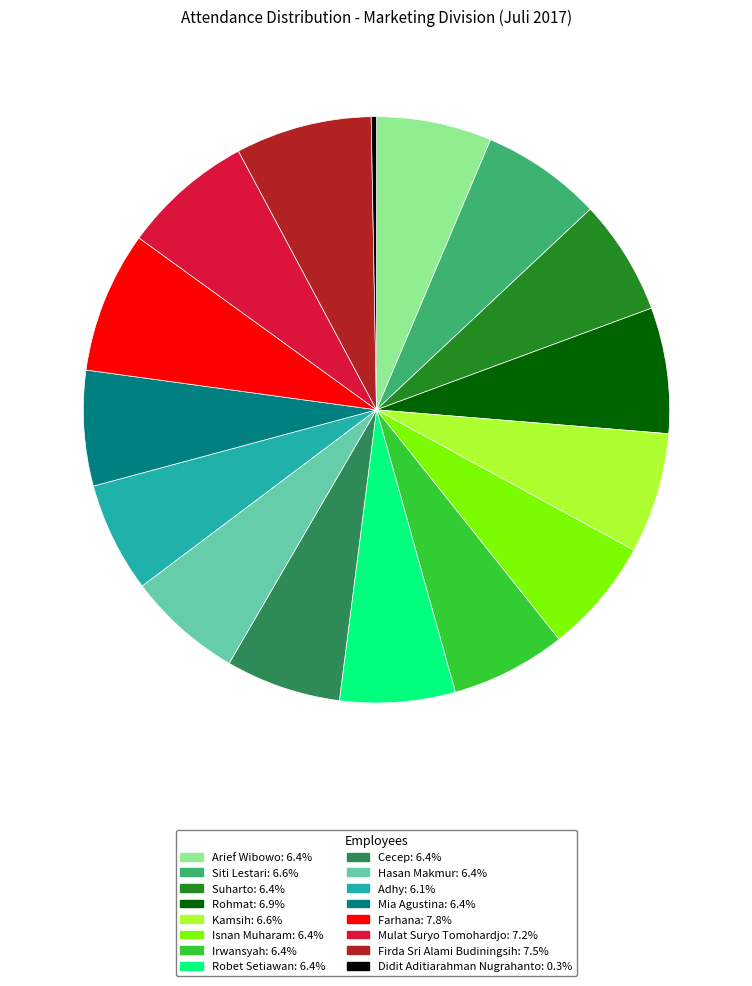

Is there a majority slice in this chart?

No